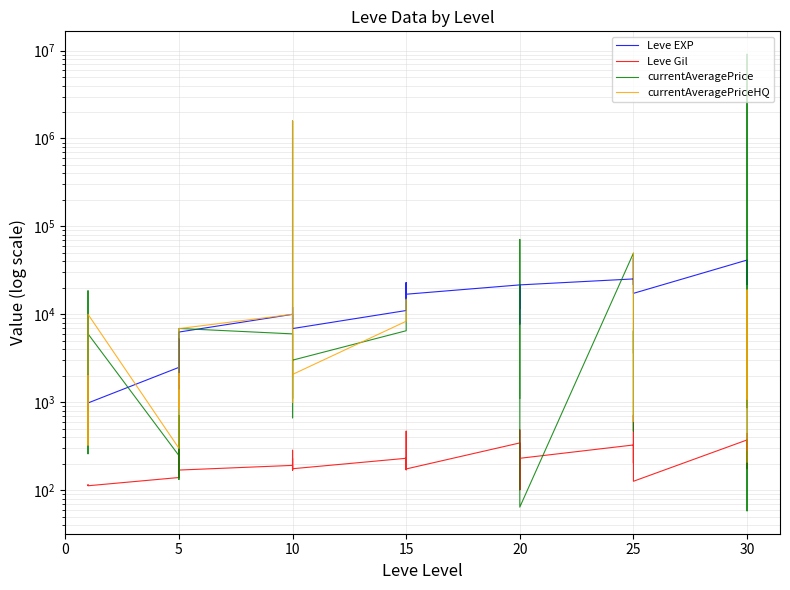

What are all the series names shown in the legend?

Leve EXP, Leve Gil, currentAveragePrice, currentAveragePriceHQ